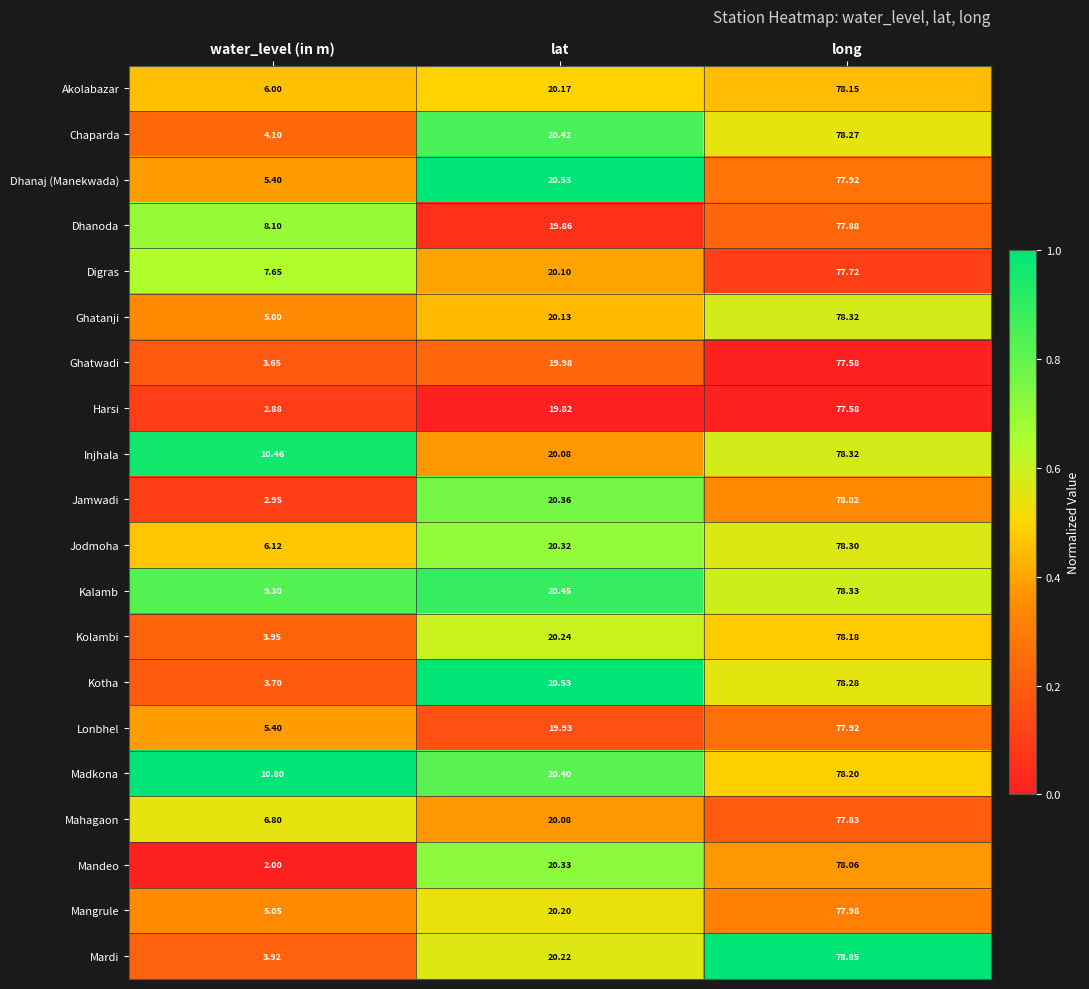

Which label corresponds to the largest value in the chart?

long